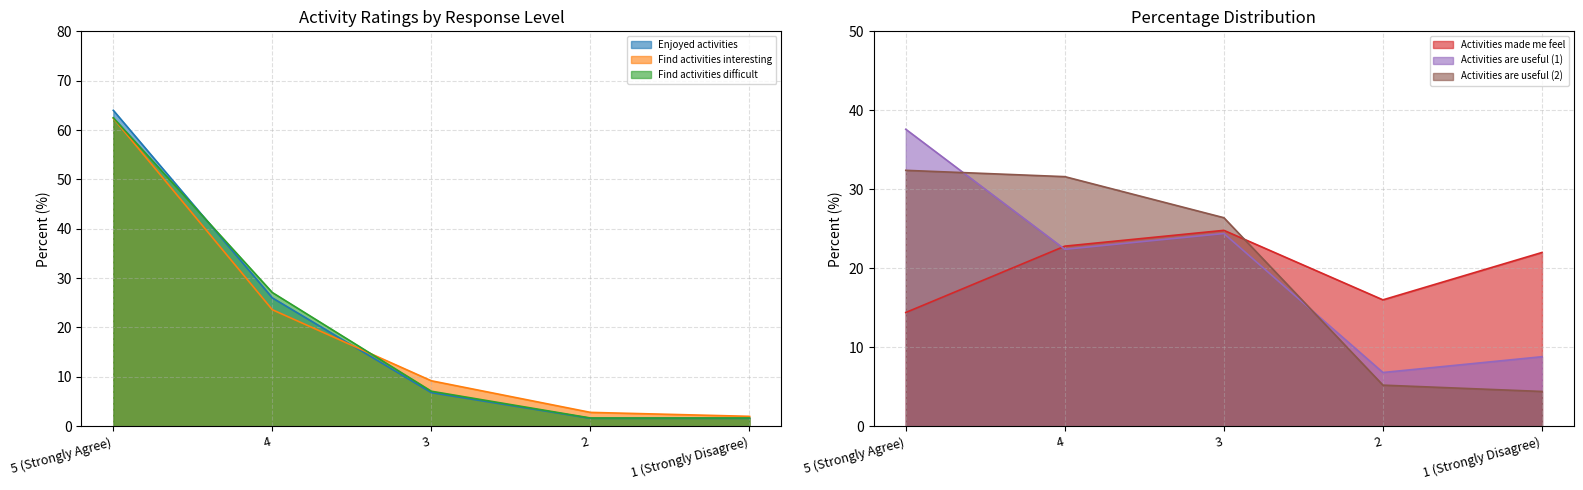

How many data points in Find activities difficult are less than 7?

2